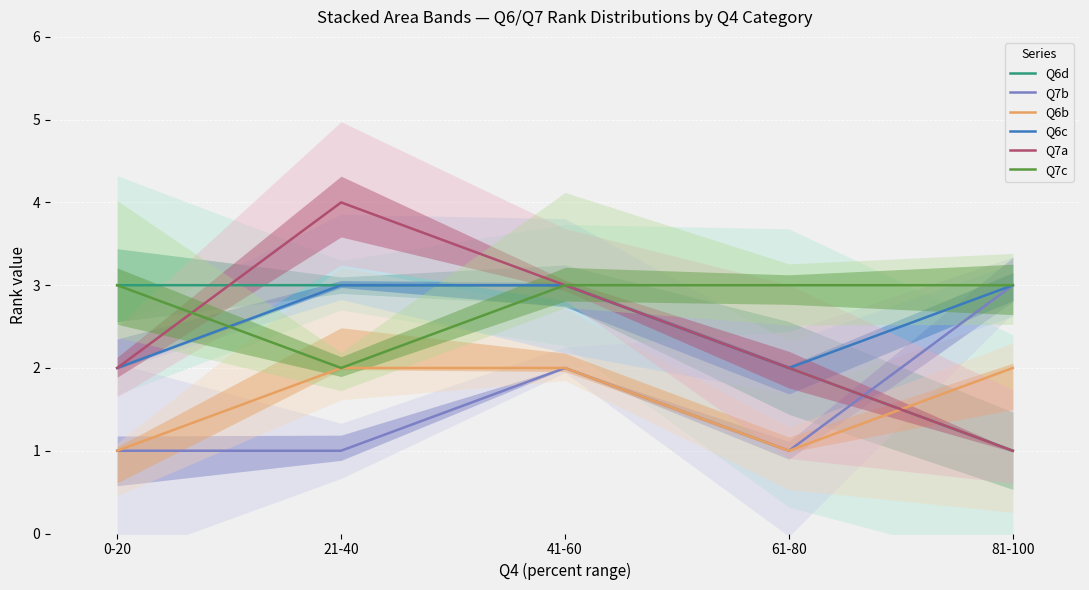

What value does the Q6b series have at 41-60?

2